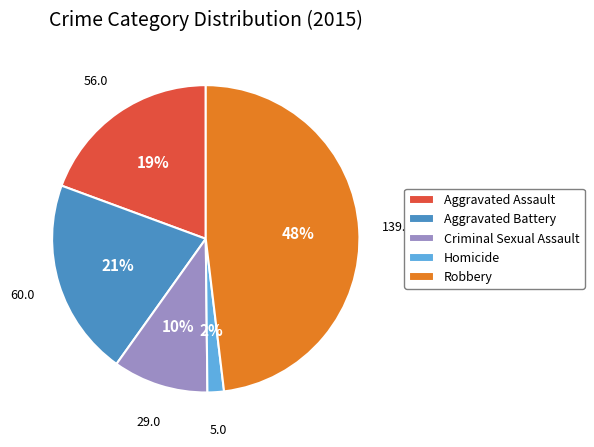

What is the smallest slice in the pie chart?

Homicide